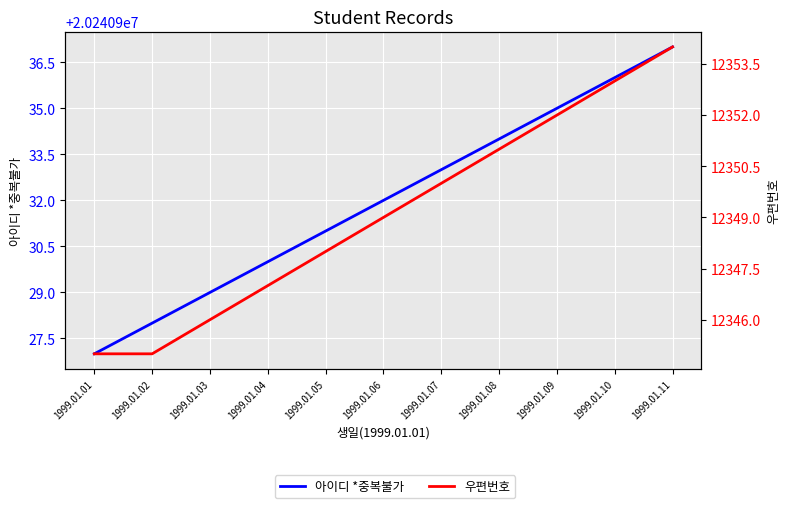

Which series has the largest total across all categories?

아이디 *중복불가